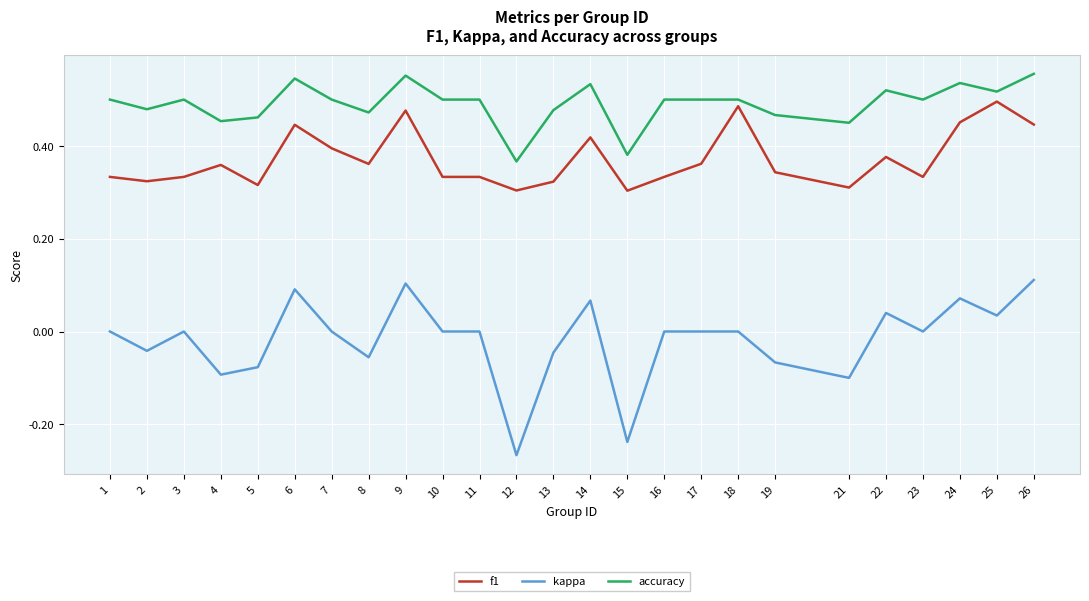

Which category has the lowest value in the kappa series?

12